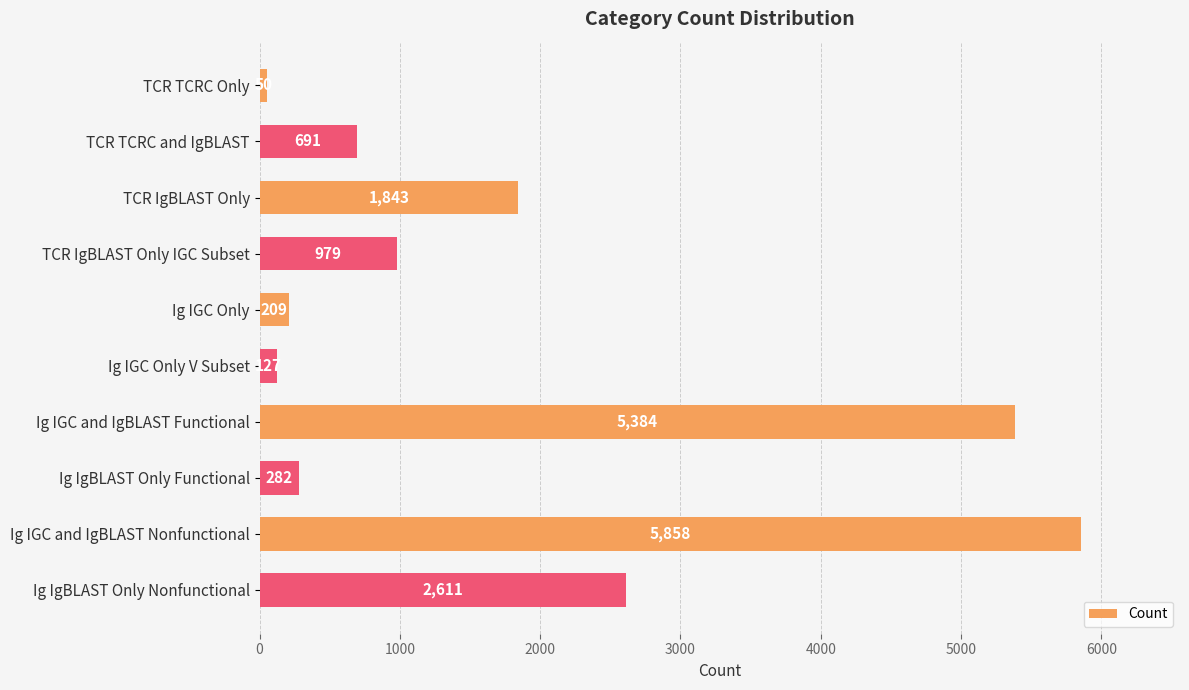

At which label is the value closest to 2954?

Ig IgBLAST Only Nonfunctional